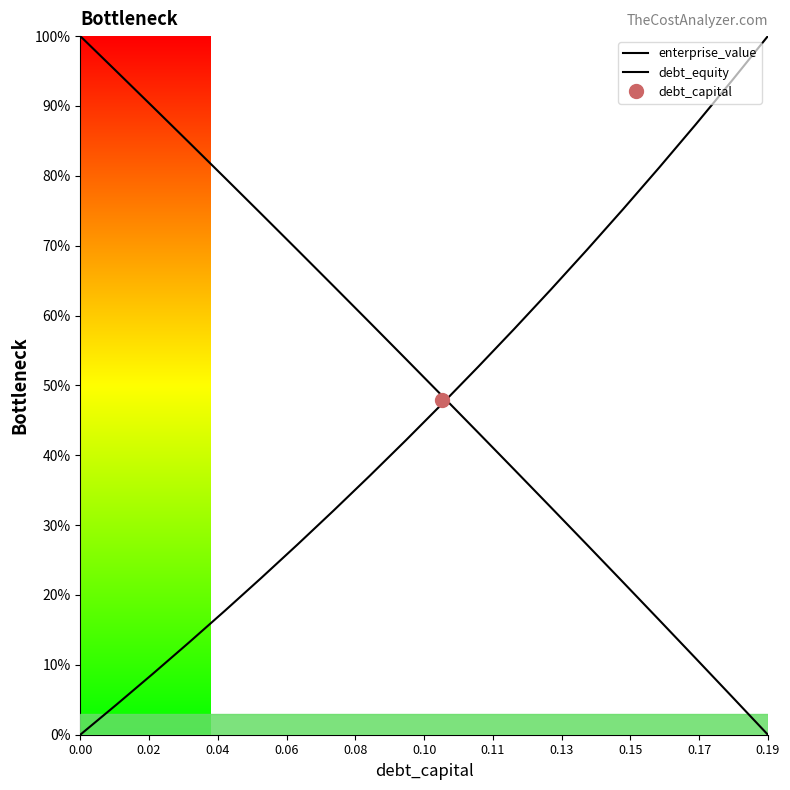

At how many categories does at least one series exceed 0?

20